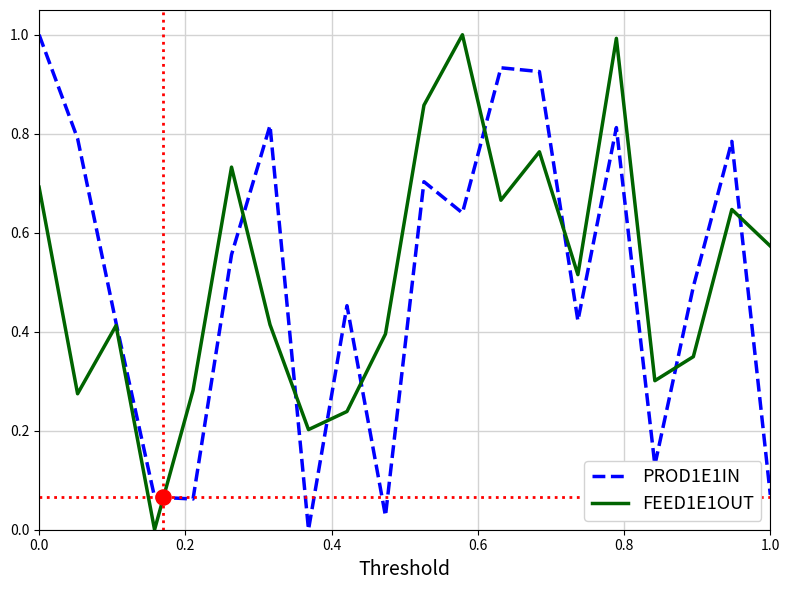

The value of PROD1E1IN at 0.0 is 0.3. True or false?

False